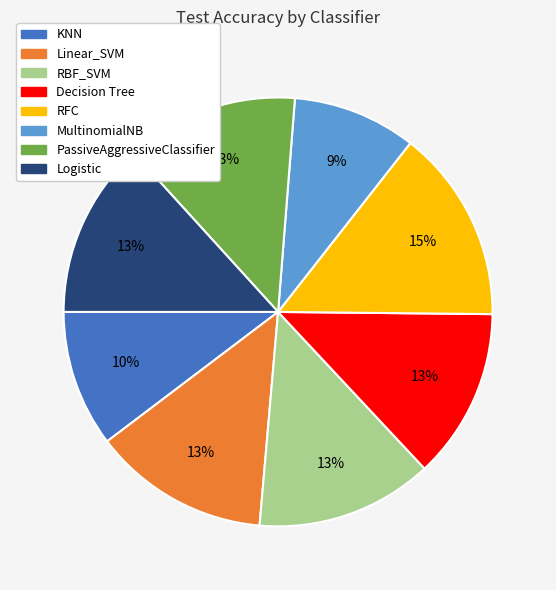

Is it true that Logistic is 13% of the pie?

True